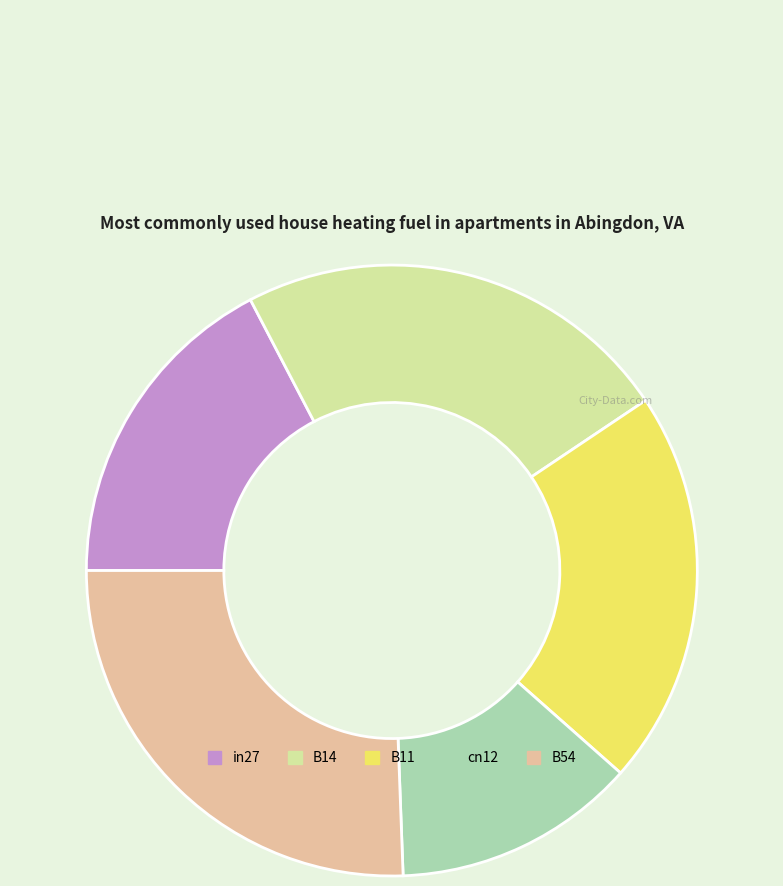

Combined, do in27 and cn12 account for over 50%?

No